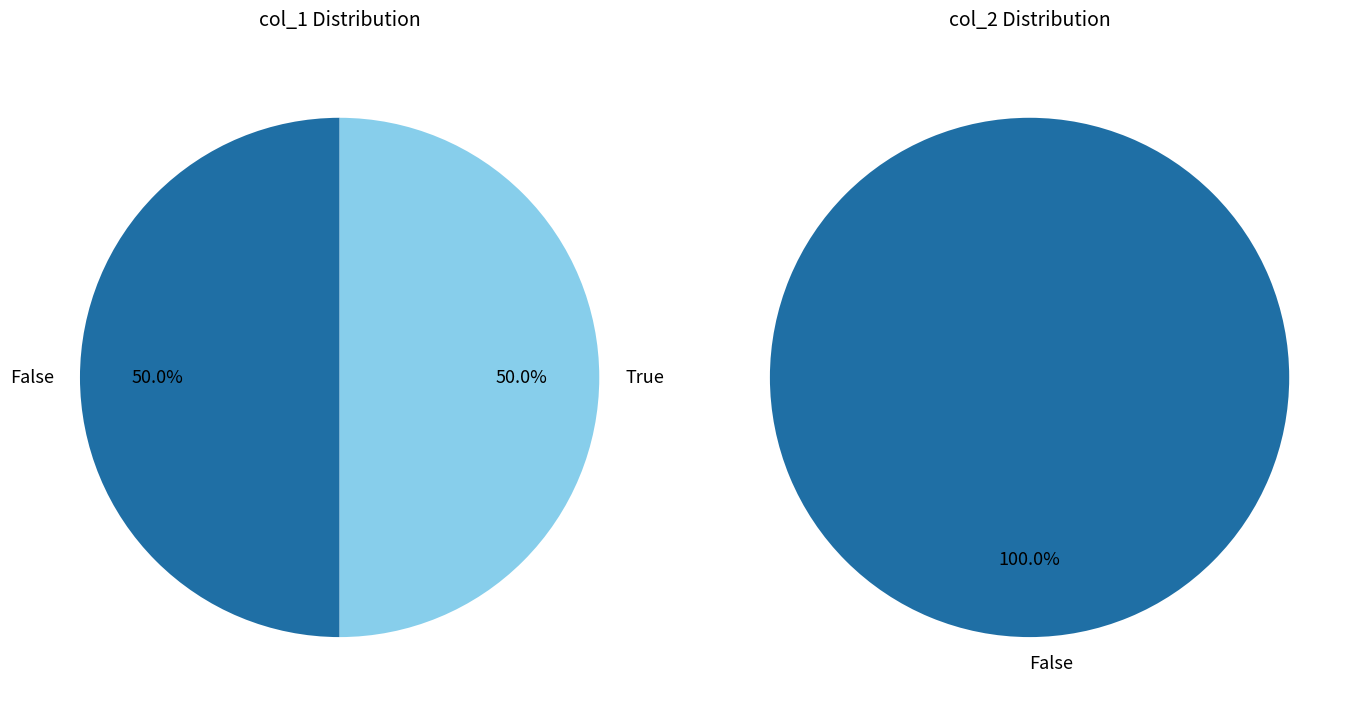

Rank the series at 1554987757 from lowest to highest value.

col_1, col_2